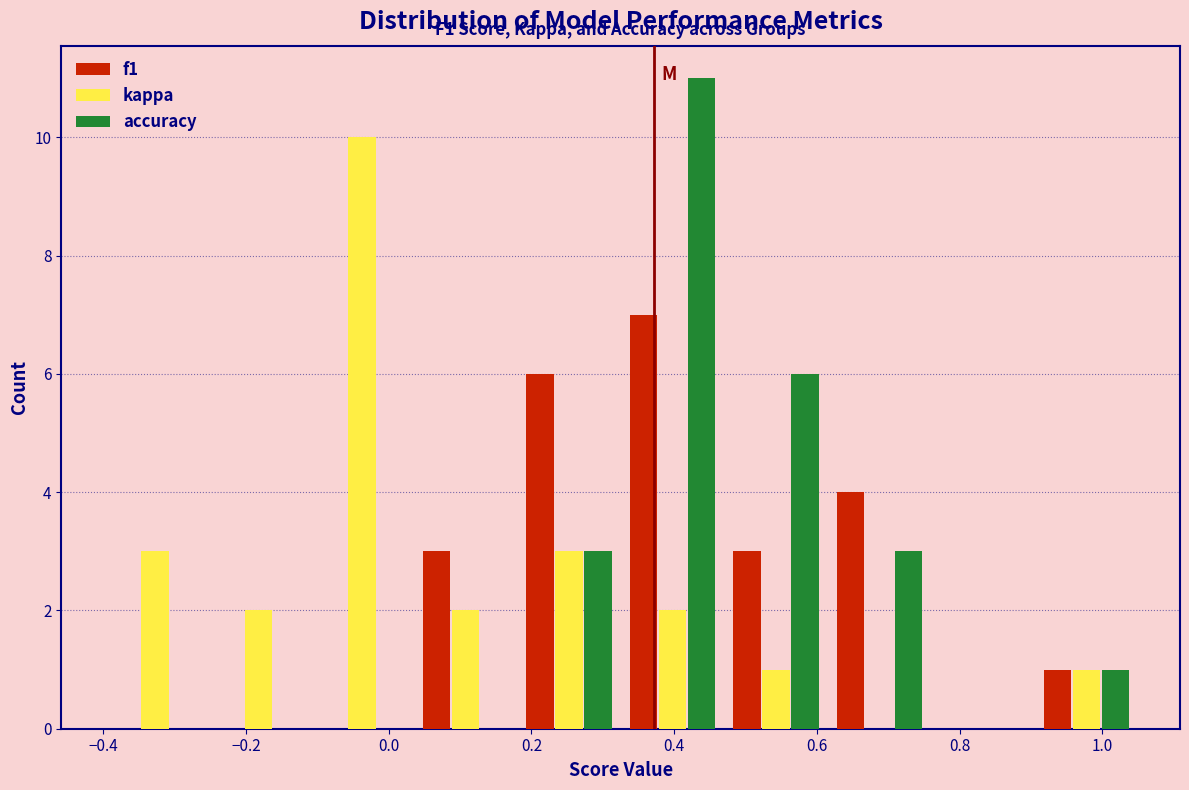

In the kappa series, which range on the x-axis has the tallest bar?

-0.110 to 0.035